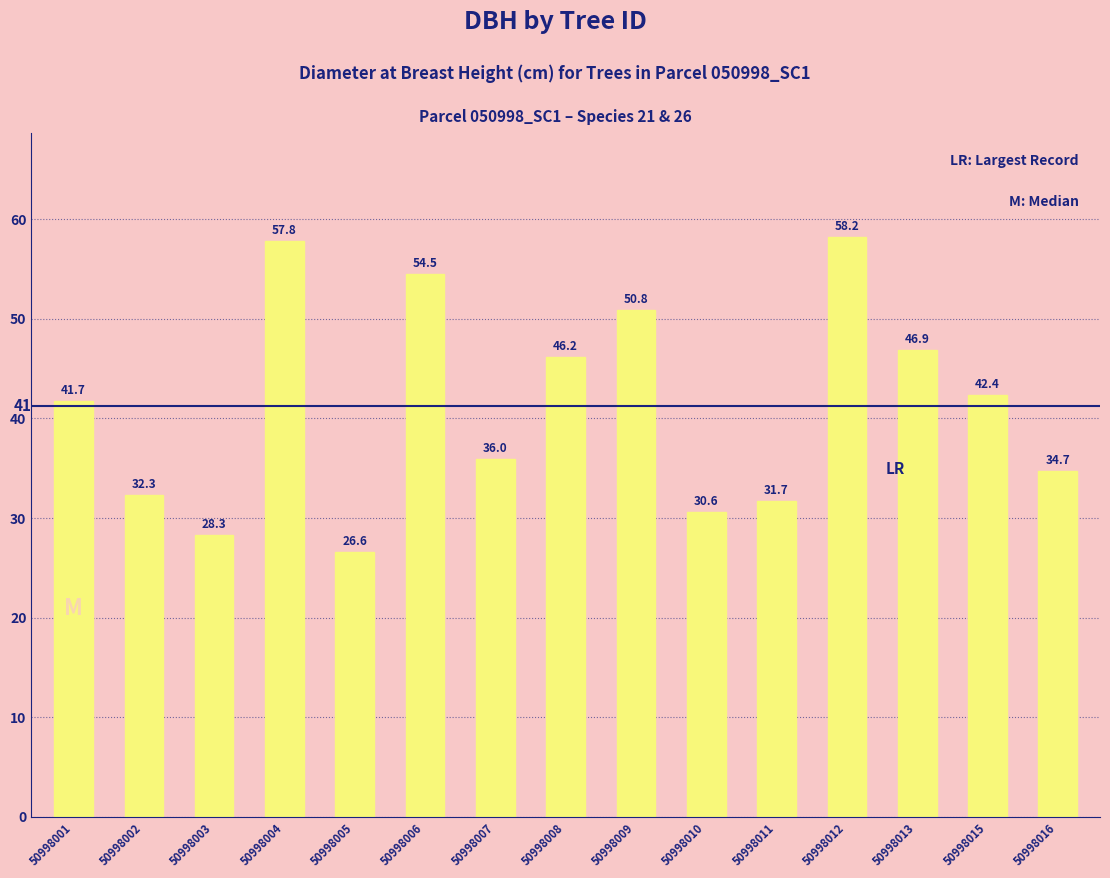

What is the value of the 9th bar from the left?

50.8